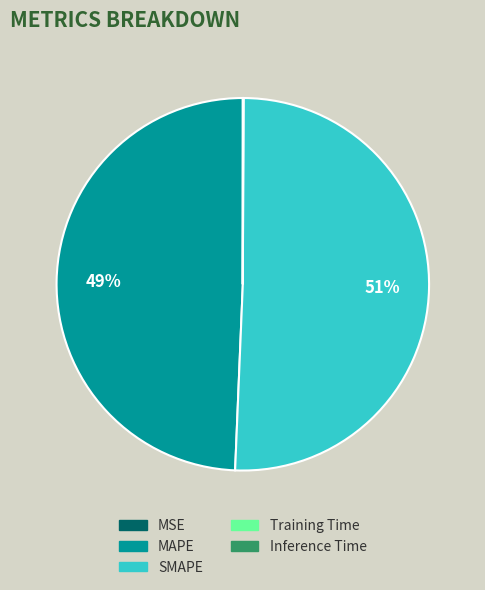

What percentage is the MAPE slice, to the nearest percent?

49%